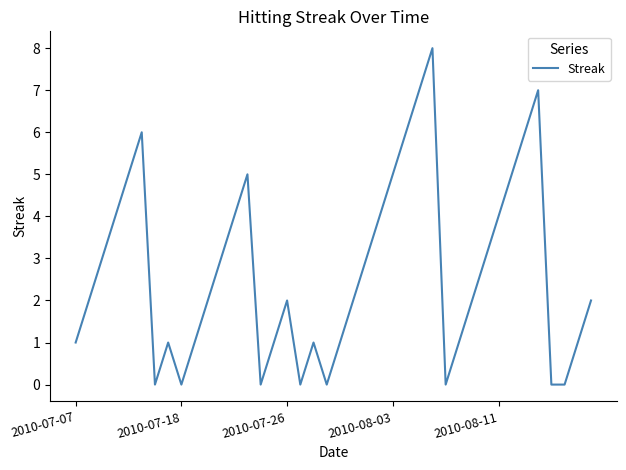

What is the difference between the maximum and minimum values?

8